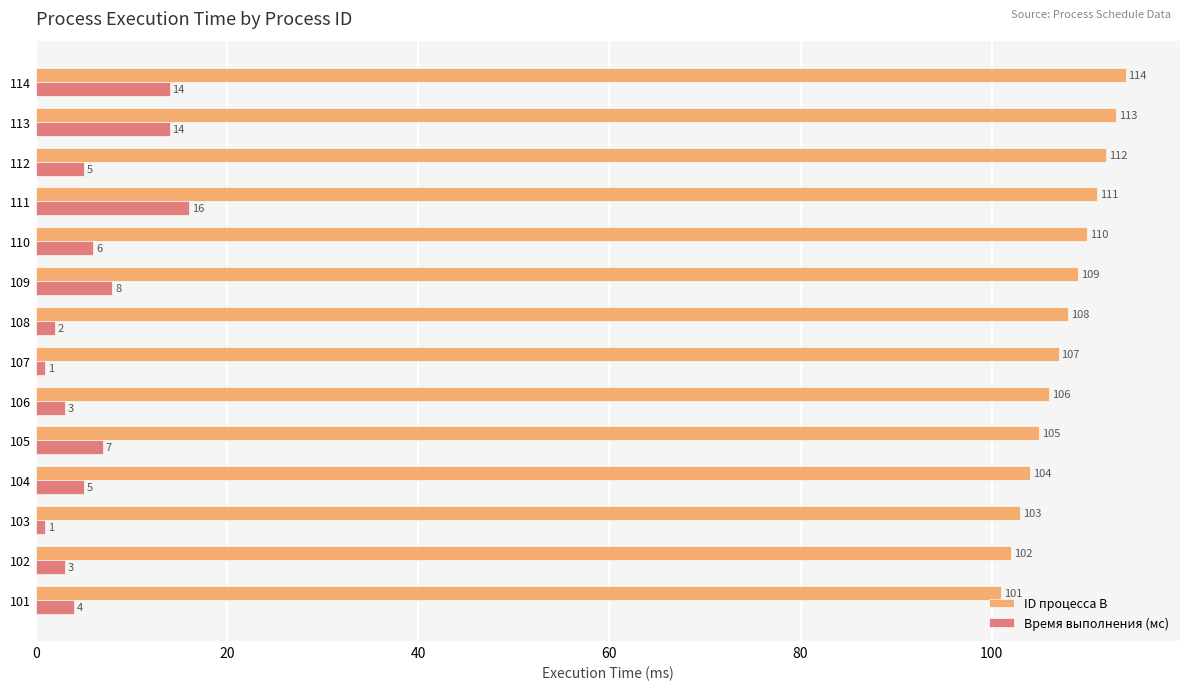

What is the spread (max minus min) of values at 105?

98